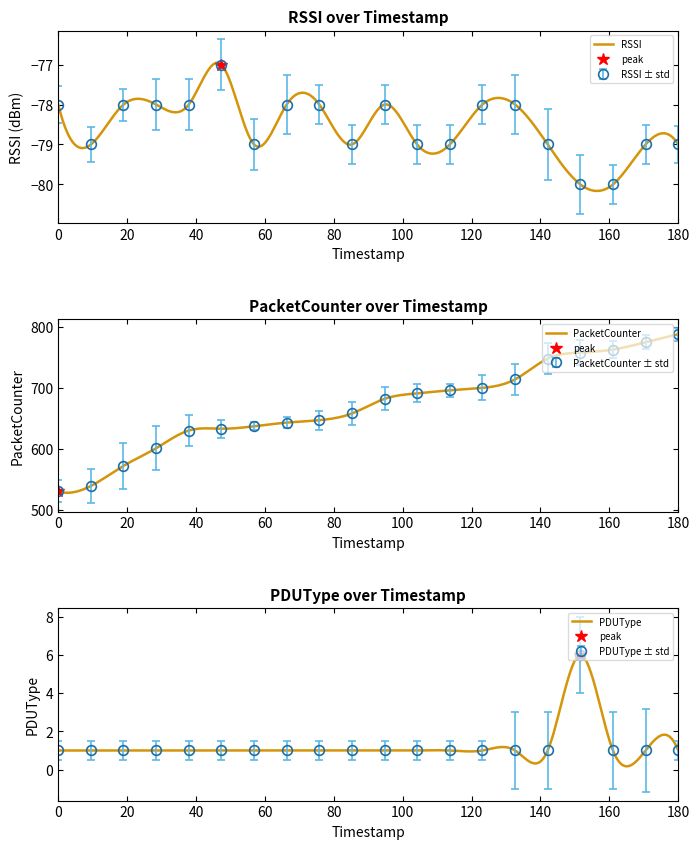

Is this an area chart (filled region under the line)?

No